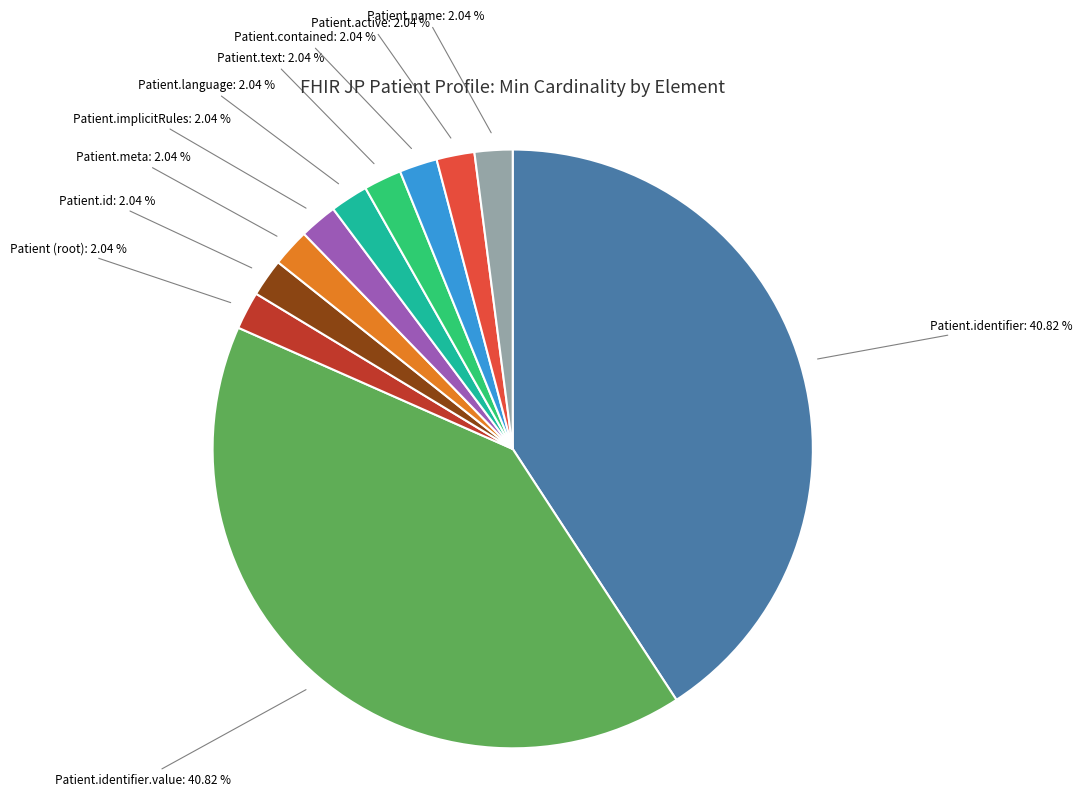

What is the ratio of the value at Patient.name to the value at Patient.id?

1.0